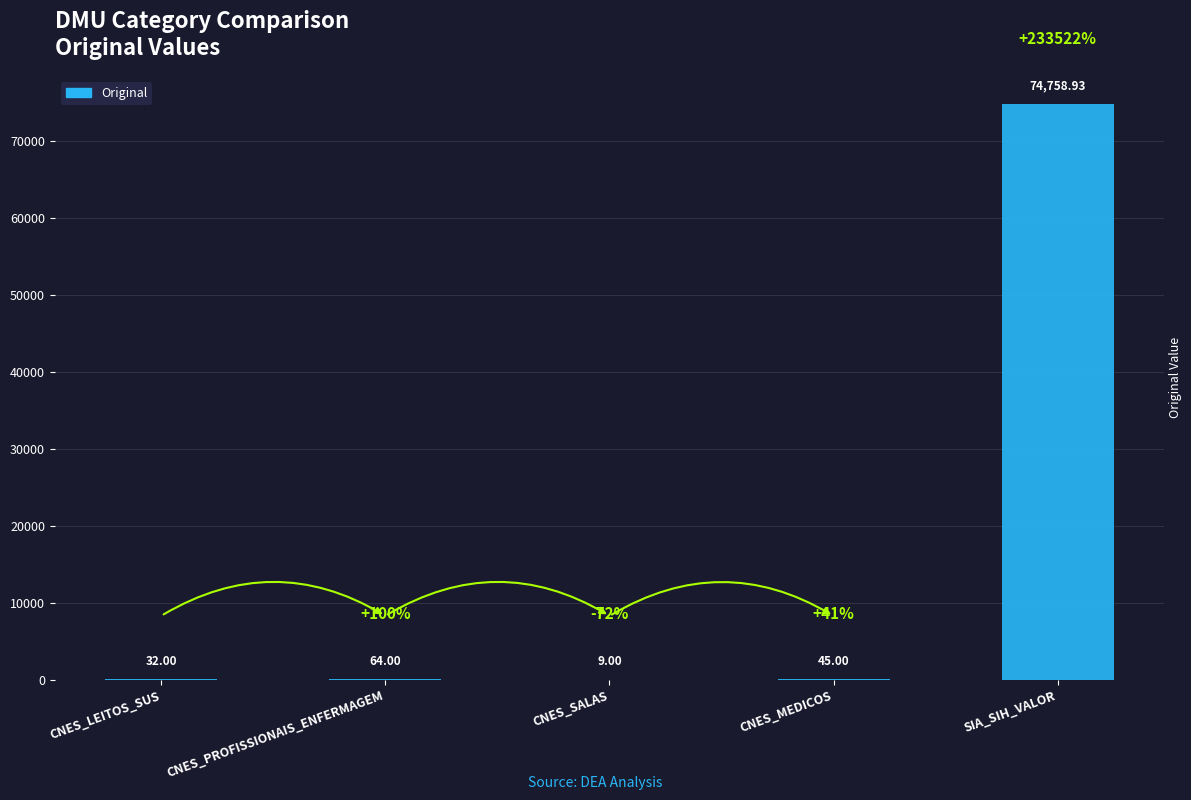

What is the change in value from CNES_PROFISSIONAIS_ENFERMAGEM to CNES_SALAS?

-55.0